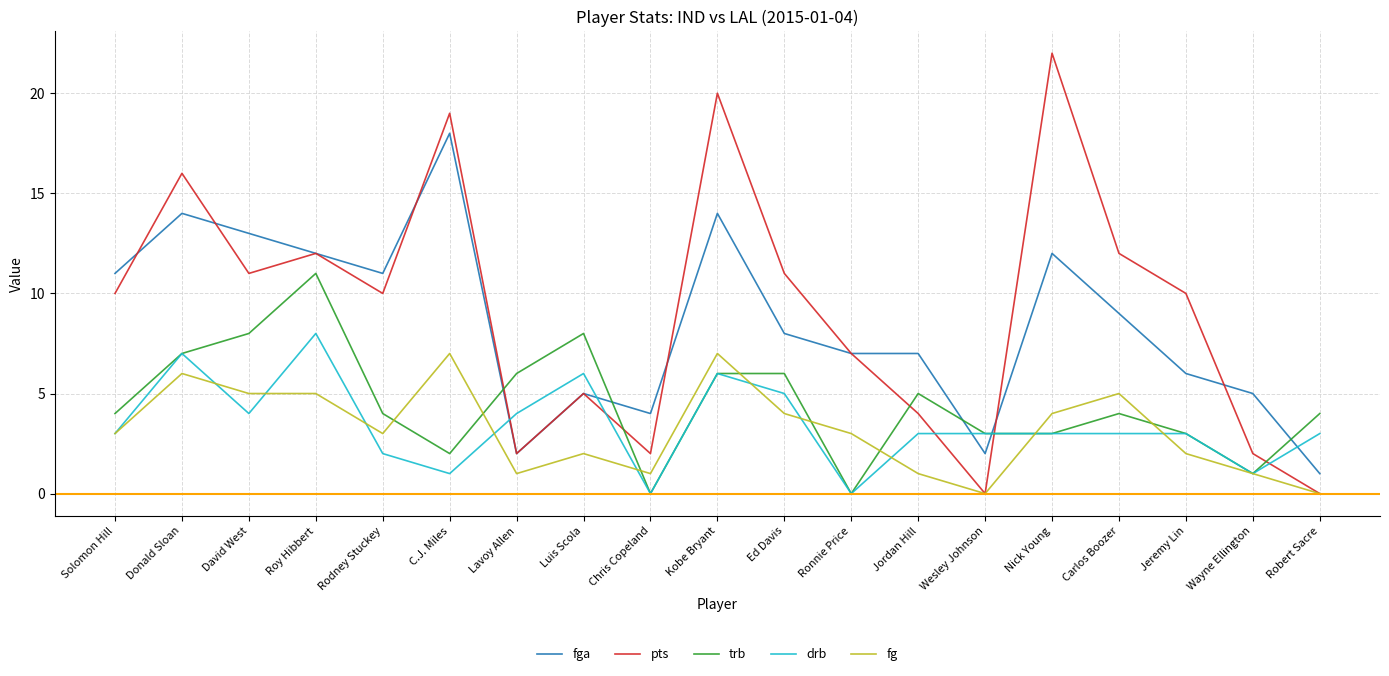

True or false: pts and drb intersect in this chart.

True